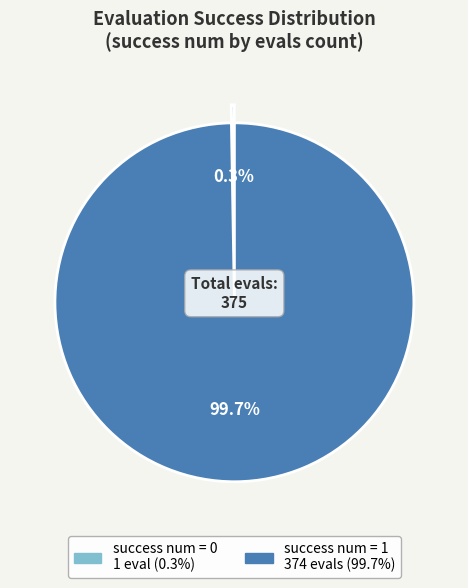

Which slice is the largest?

success num = 1